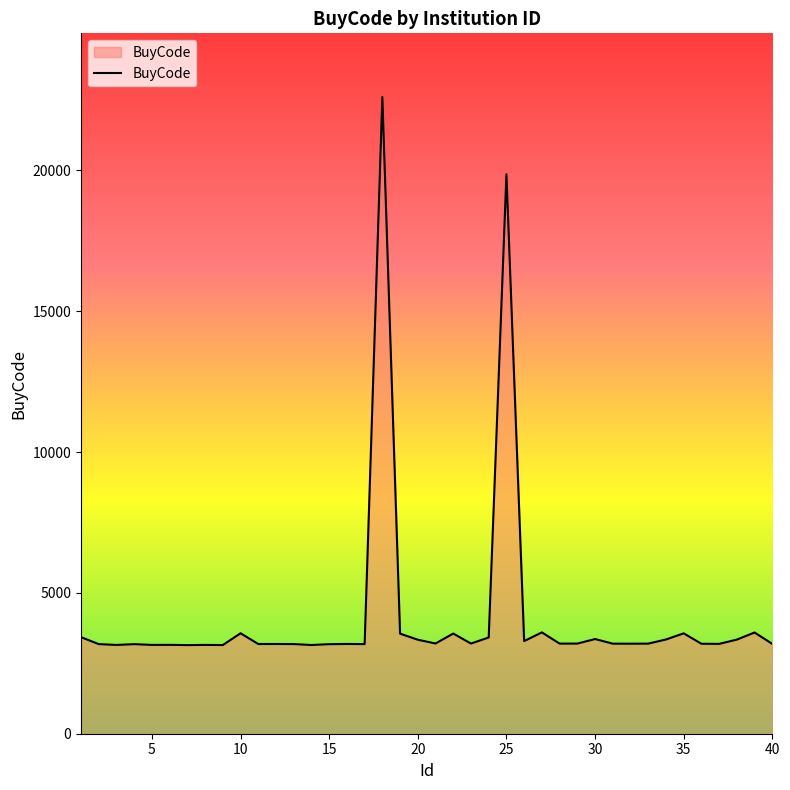

What is the maximum value shown in the chart?

22601